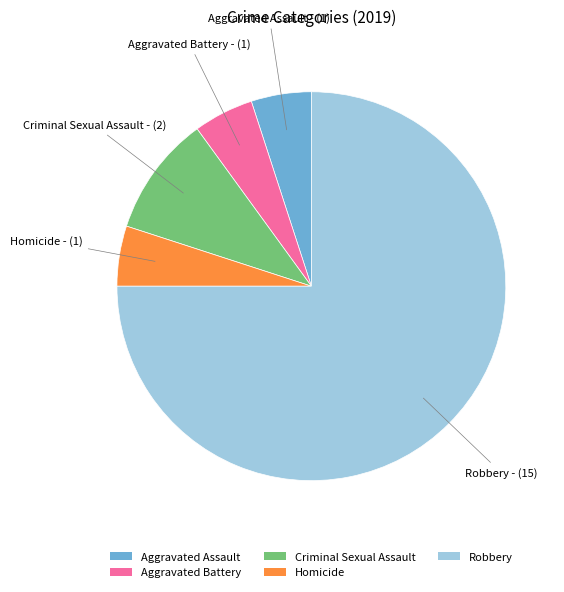

Is there any slice that represents more than half of the pie?

Yes